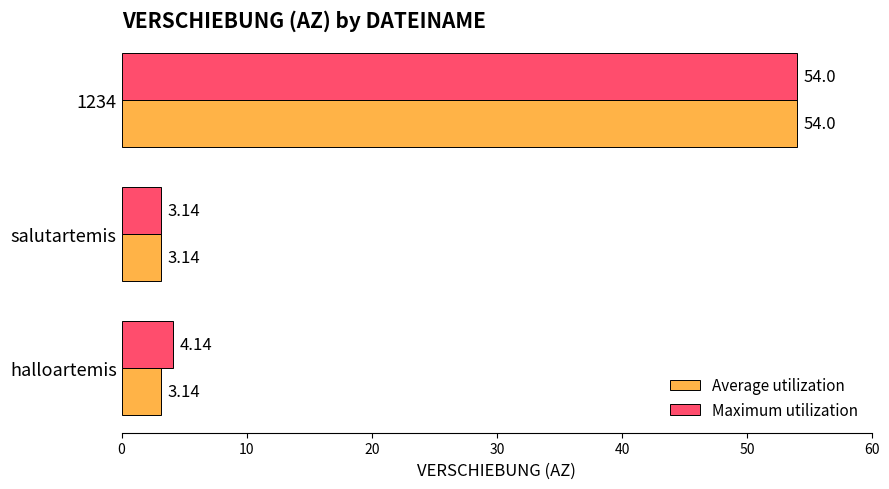

Which series has the largest total across all categories?

Maximum utilization